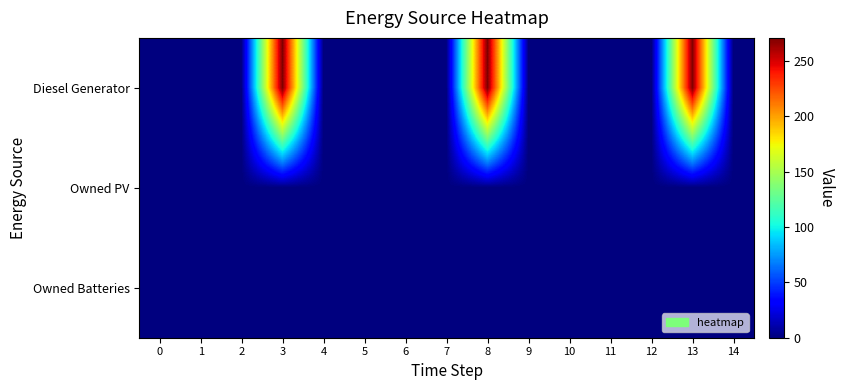

At how many categories does at least one series exceed 193?

3